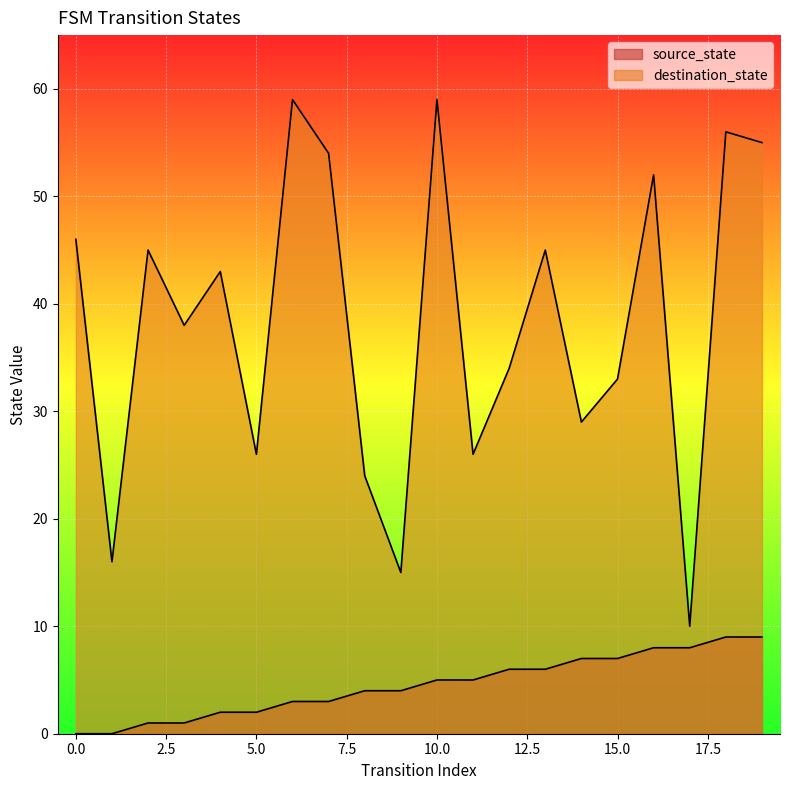

Reading left to right, what are all the values shown in this chart?

source_state: 0=0	1=0	2=1	3=1	4=2	5=2	6=3	7=3	8=4	9=4	10=5	11=5	12=6	13=6	14=7	15=7	16=8	17=8	18=9	19=9
destination_state: 0=46	1=16	2=45	3=38	4=43	5=26	6=59	7=54	8=24	9=15	10=59	11=26	12=34	13=45	14=29	15=33	16=52	17=10	18=56	19=55